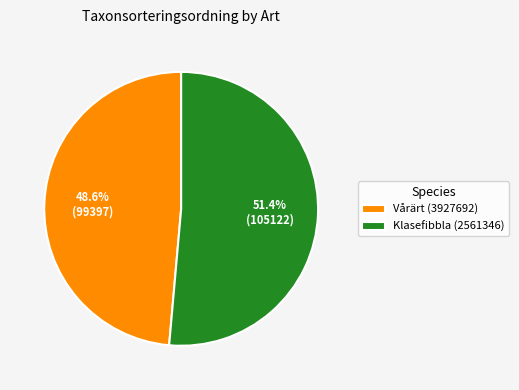

Which slice is the smallest?

Vårärt (3927692)